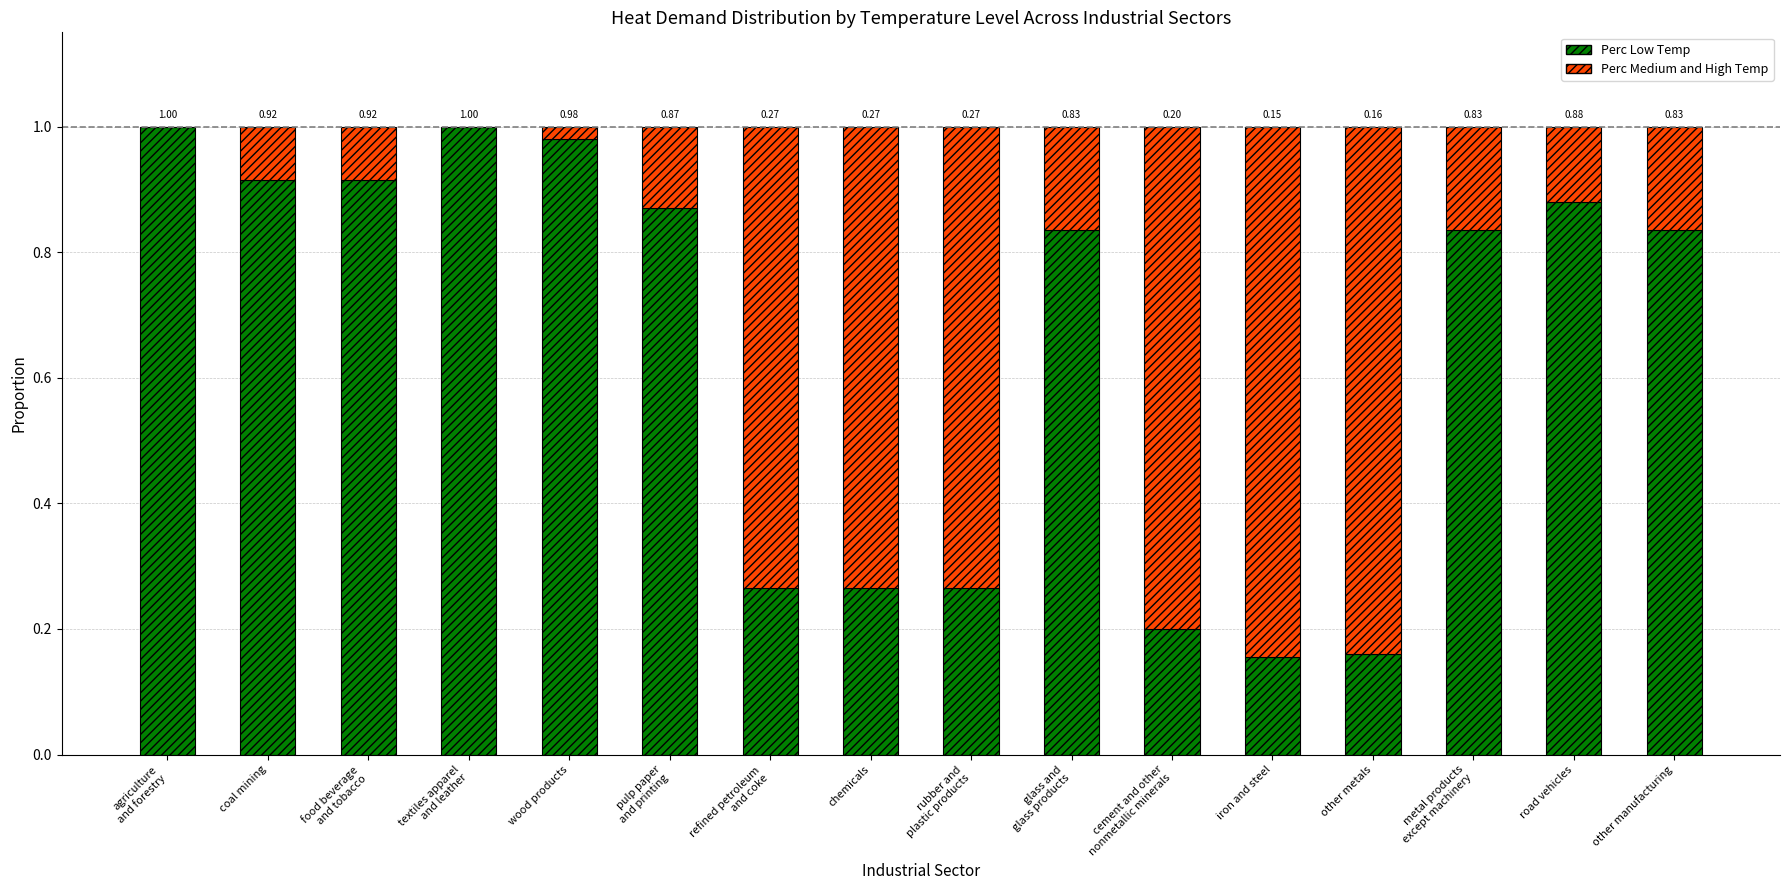

At which label is Perc Low Temp closest to 0?

iron and steel